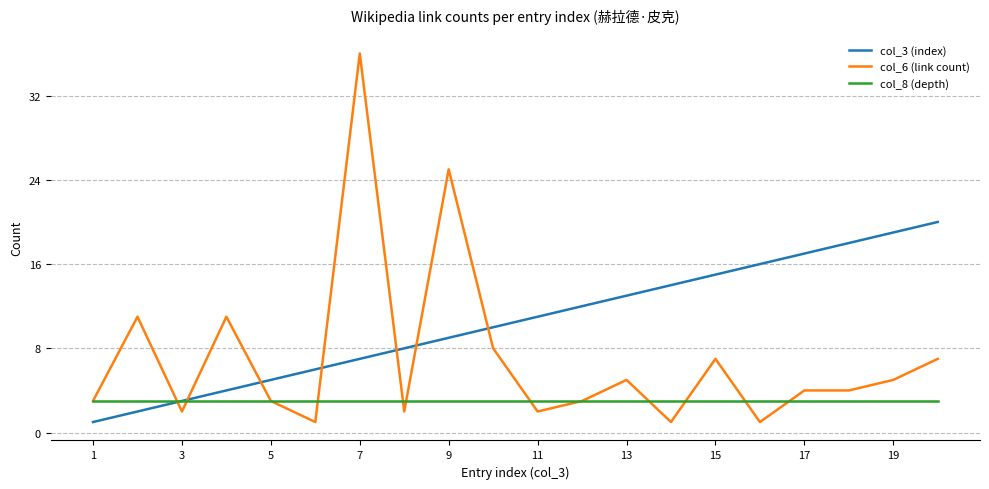

What is the greatest value displayed?

36